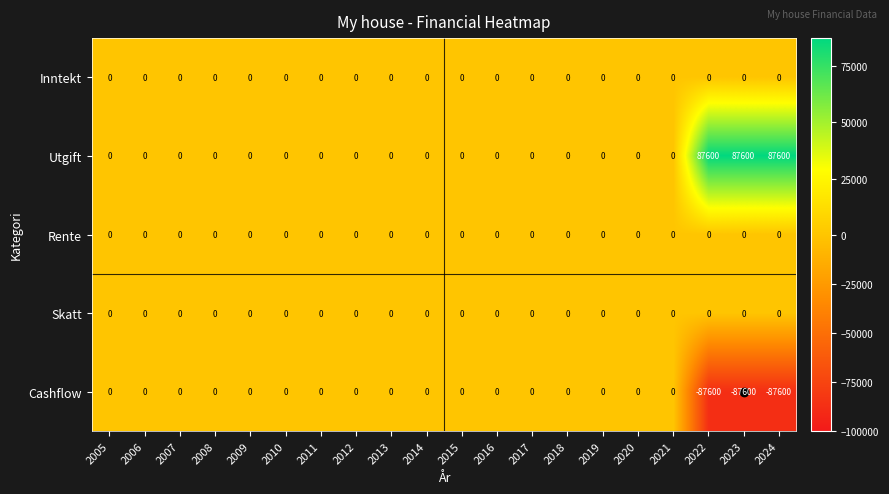

What is the smallest value displayed?

-87600